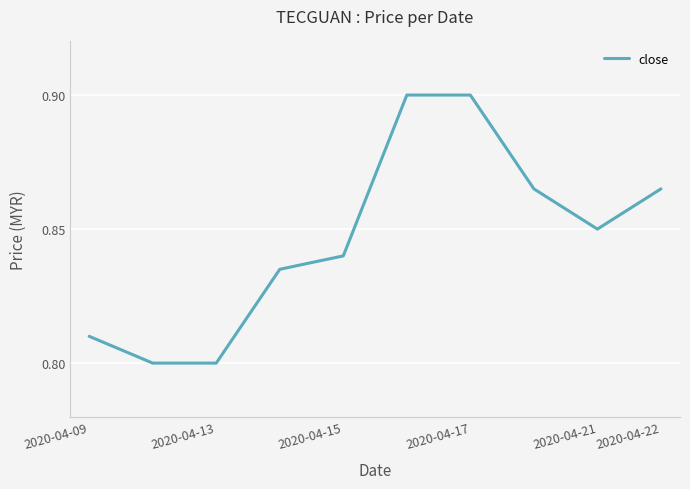

The value at 2020-04-13 is 1.2. True or false?

False